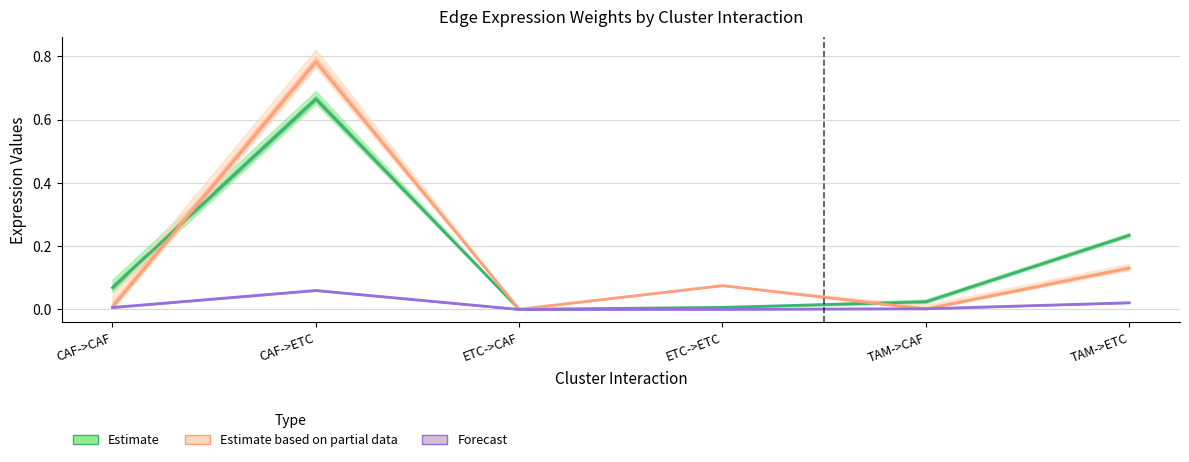

How many lines are shown in the chart?

3